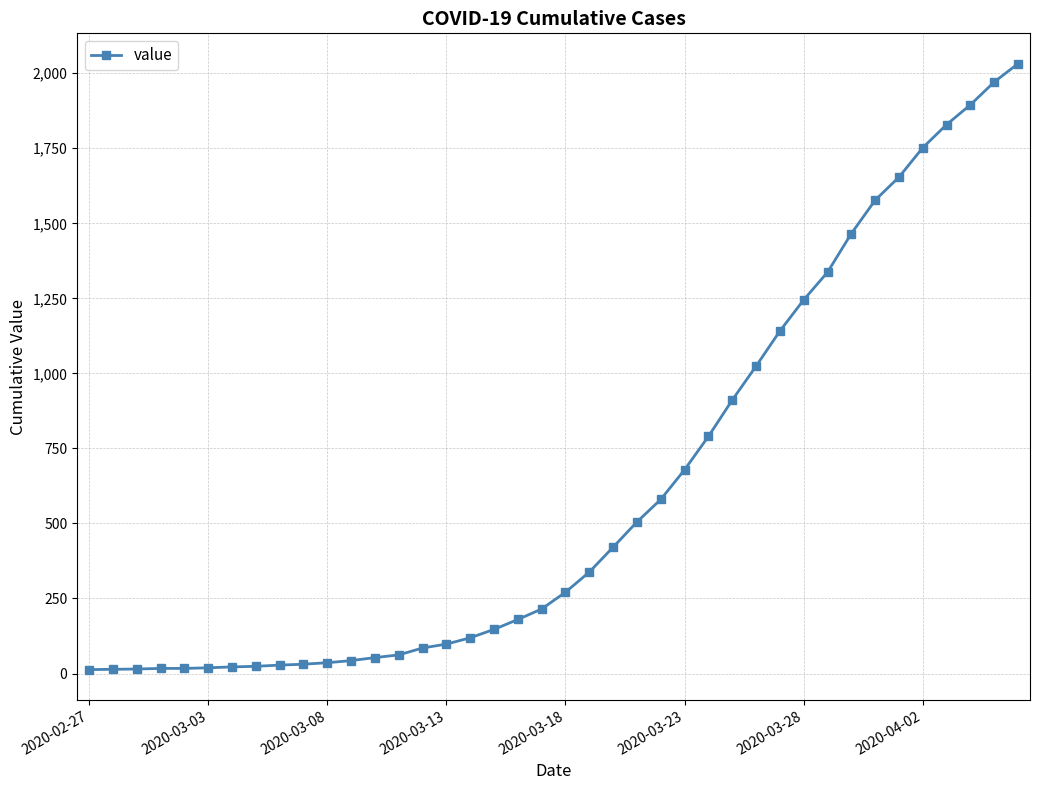

What is the maximum value shown in the chart?

2032